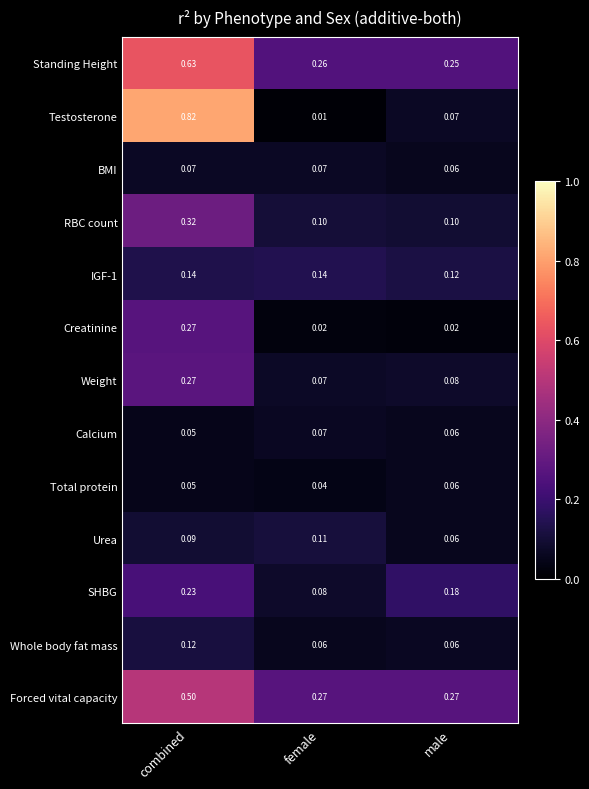

List the labels in order of Testosterone value, smallest first.

female, male, combined